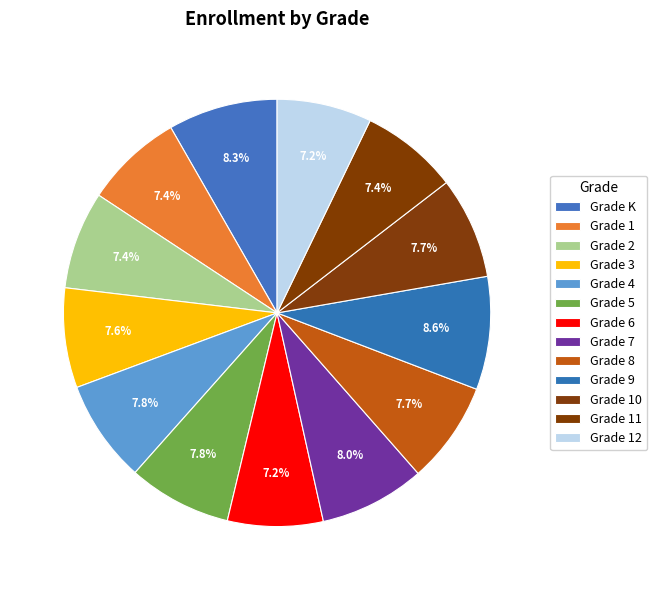

Is Grade 8 the majority of the pie?

No